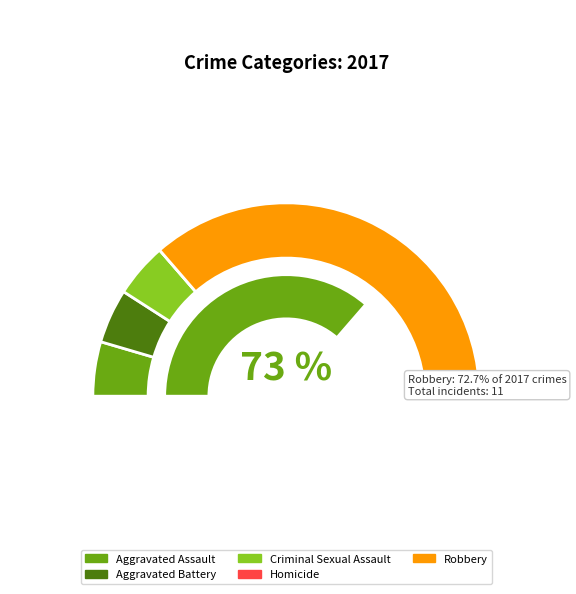

To the nearest percent, what is the difference between the largest and smallest slice percentages?

73%